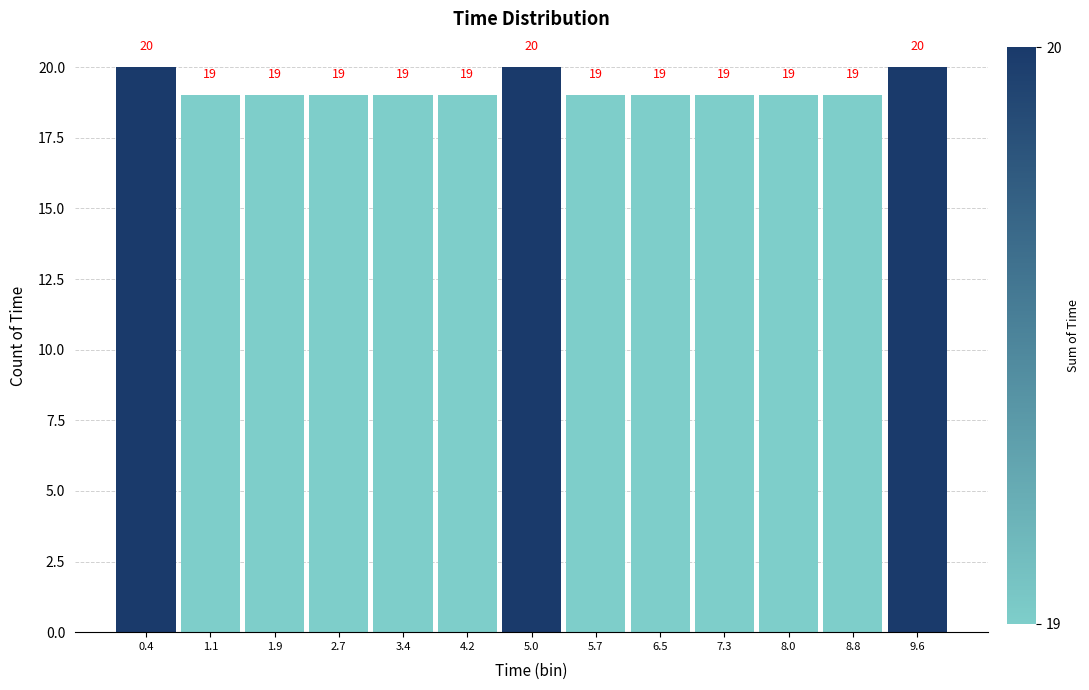

Reading left to right, list every bar in this chart as the range it spans on the x-axis followed by its height. The bar edges are not printed on the chart, so give them approximately, as read against the axis.

0.0 to 0.8: 20
0.8 to 1.5: 19
1.5 to 2.3: 19
2.3 to 3.1: 19
3.1 to 3.8: 19
3.8 to 4.6: 19
4.6 to 5.4: 20
5.4 to 6.1: 19
6.1 to 6.9: 19
6.9 to 7.7: 19
7.7 to 8.4: 19
8.4 to 9.2: 19
9.2 to 10.0: 20